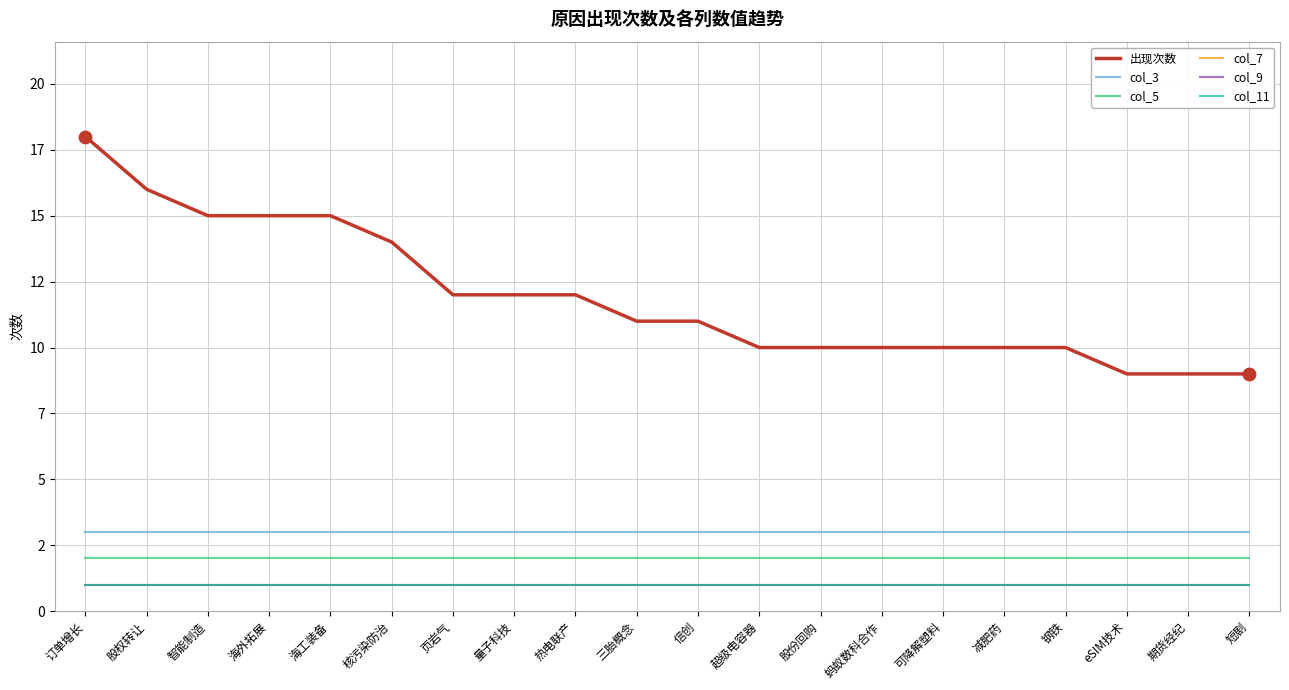

Which series has the largest total across all categories?

出现次数